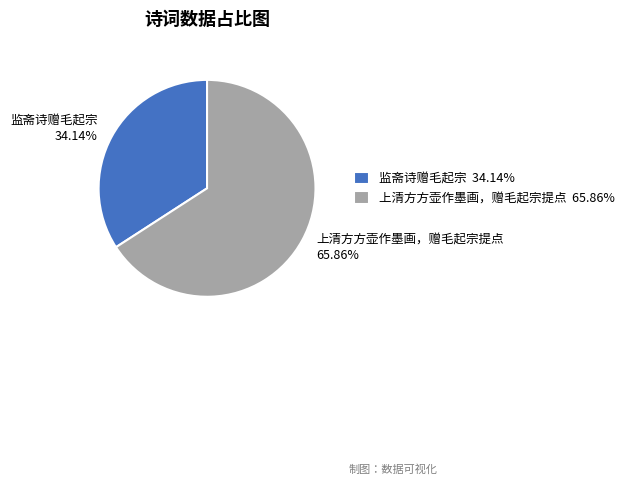

Which slice is the largest?

上清方方壶作墨画，赠毛起宗提点